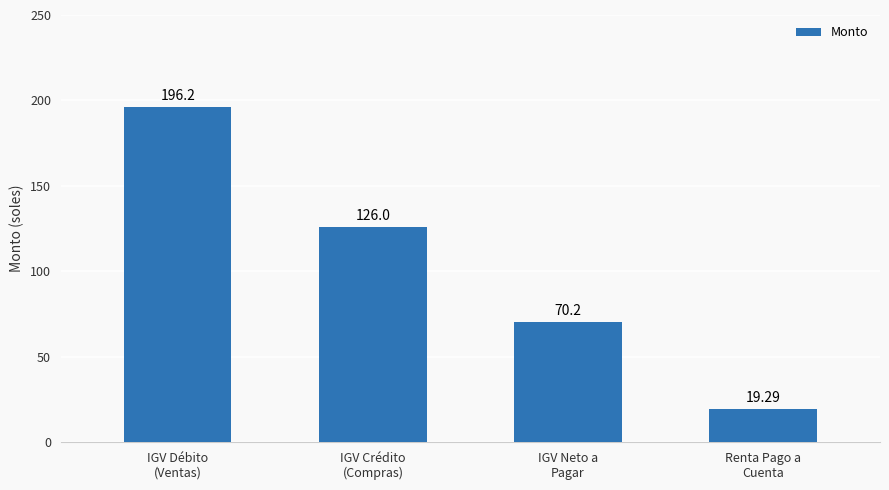

True or false: the data shows 8.5 at Renta Pago a
Cuenta.

False